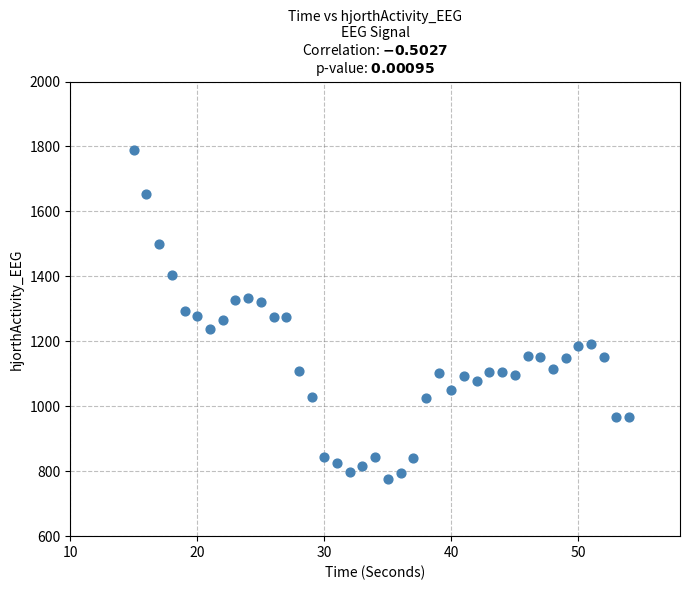

What is the range of Y values (max minus min)?

1015.8